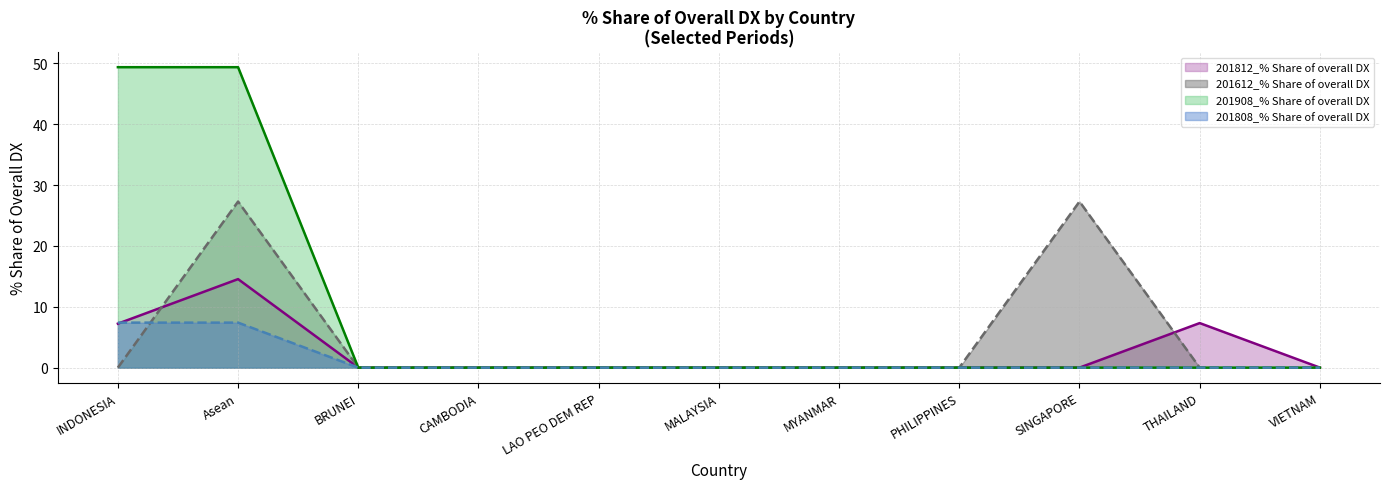

Between CAMBODIA and LAO PEO DEM REP, which series saw the biggest shift?

201812_% Share of overall DX (line)